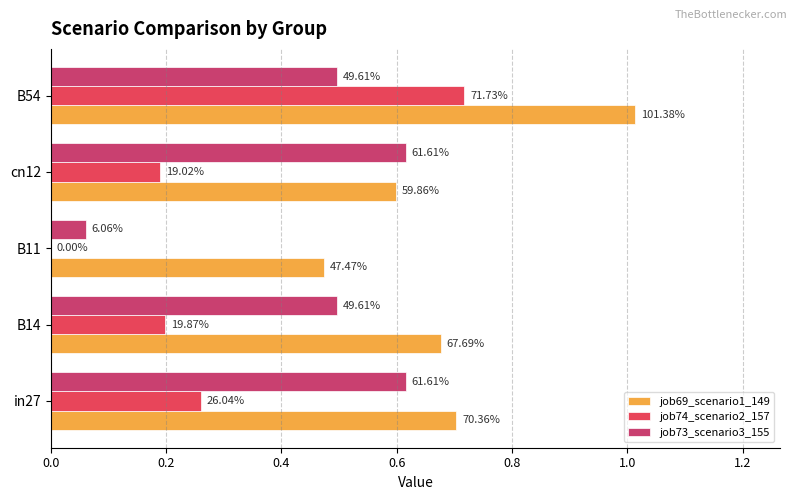

Reading left to right, transcribe all the data shown in this chart.

job69_scenario1_149: 0.7	0.7	0.5	0.6	1.0
job74_scenario2_157: 0.3	0.2	0.0	0.2	0.7
job73_scenario3_155: 0.6	0.5	0.1	0.6	0.5